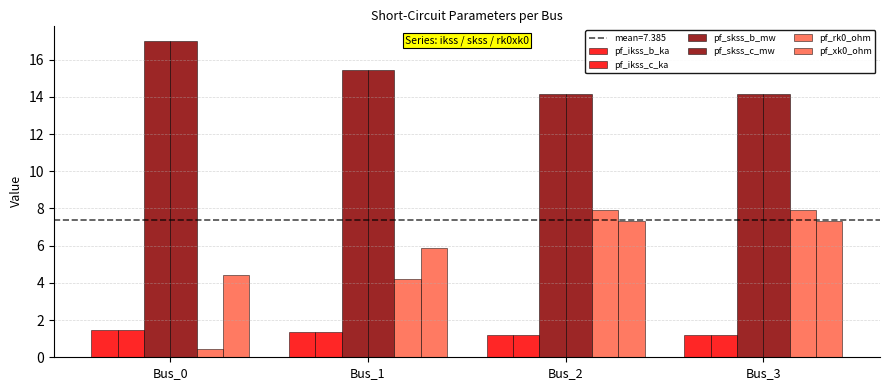

Are the bars grouped side by side (vs. stacked)?

Yes